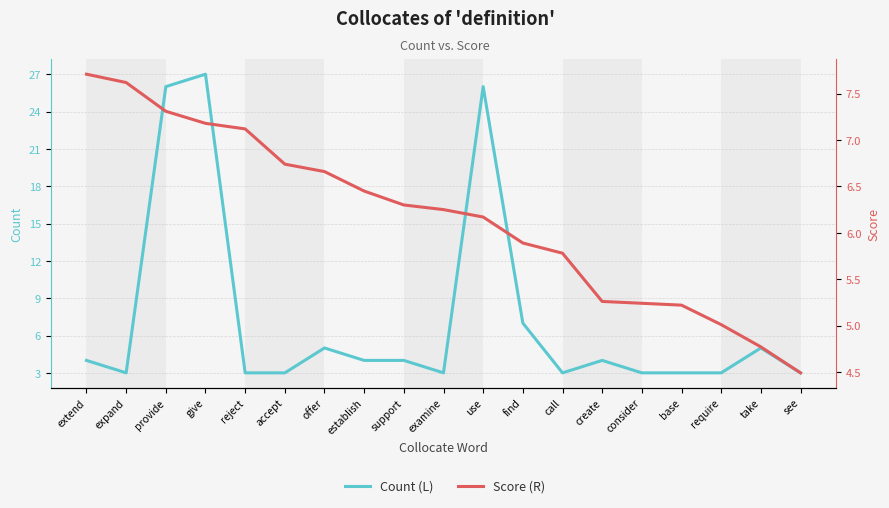

At how many categories does at least one series exceed 17?

3